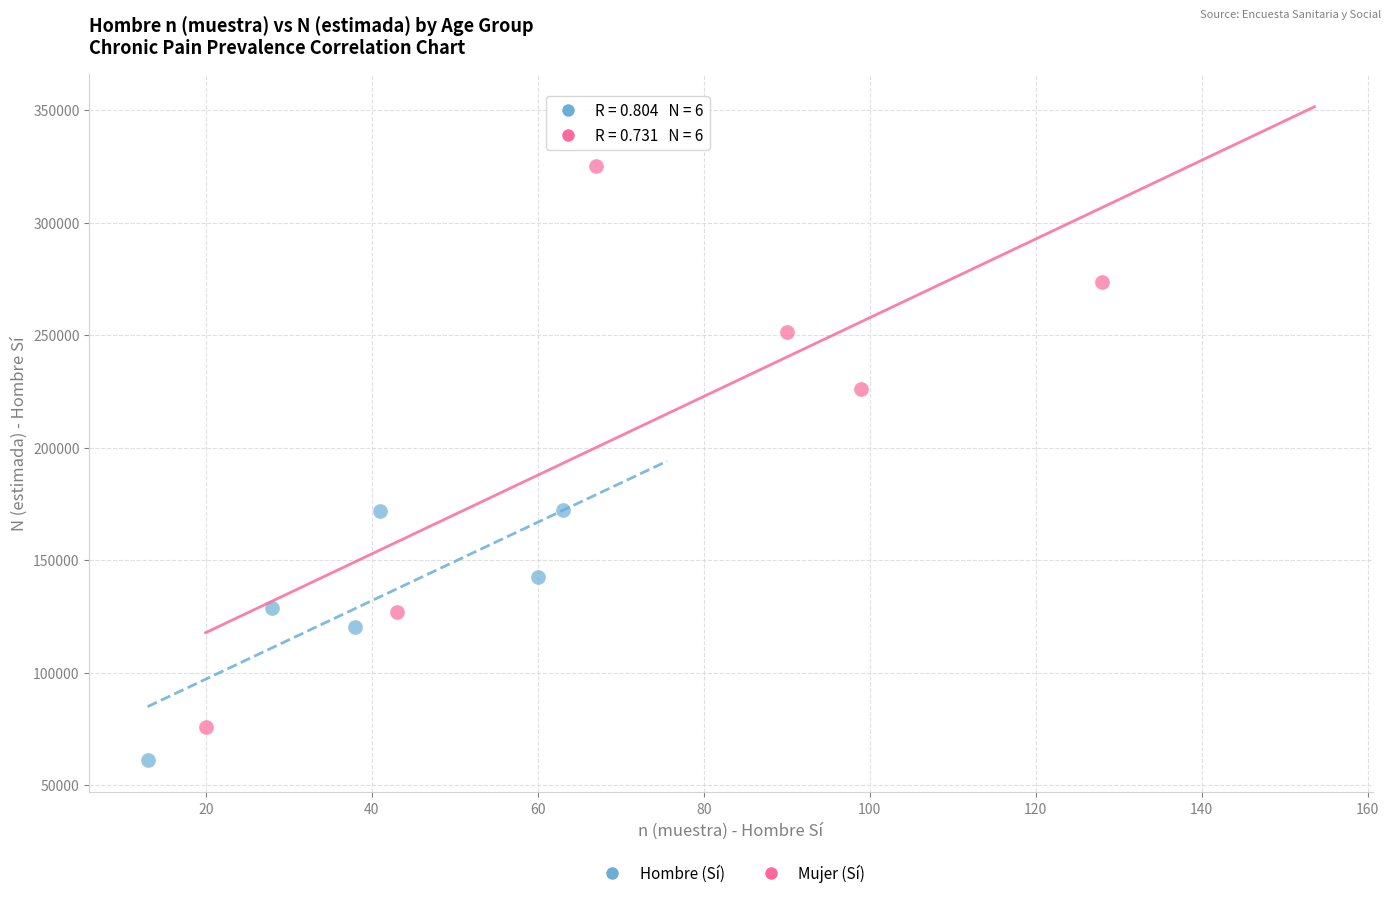

What are all the series names shown in the legend?

Hombre (Sí), Mujer (Sí)